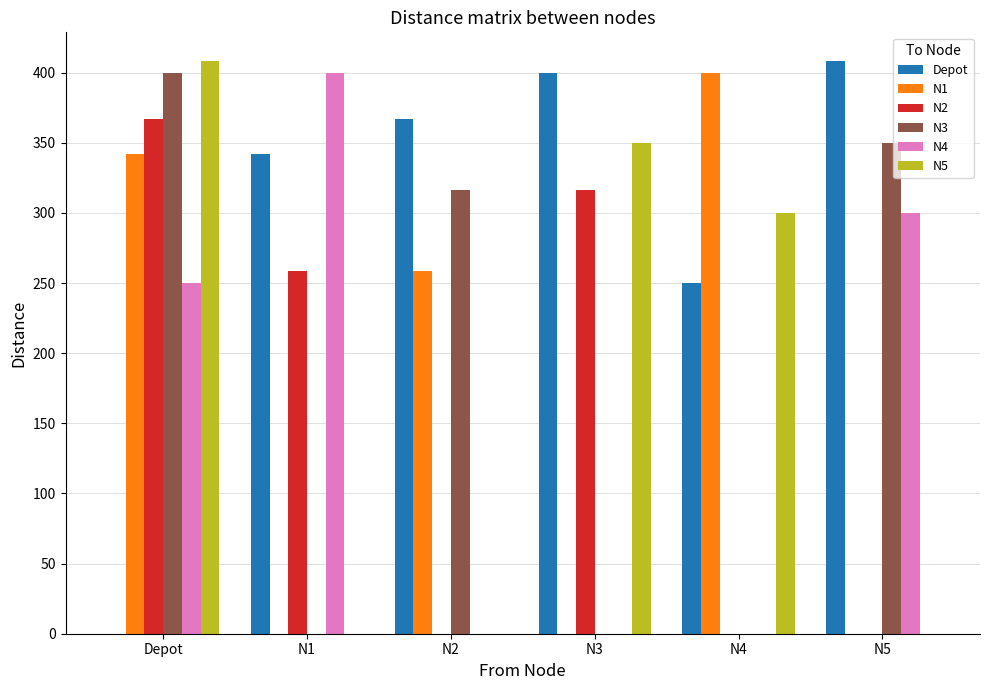

Is the value of Depot at N1 greater than the value of N3 at Depot?

No